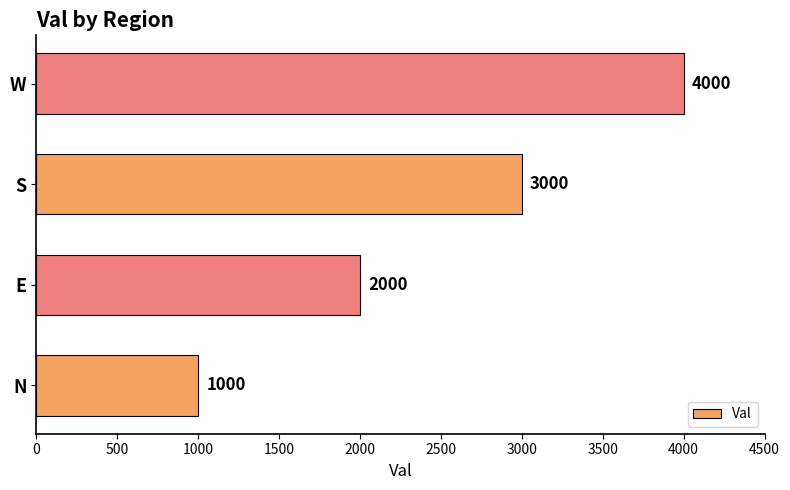

What is the difference between the maximum and minimum values?

3000